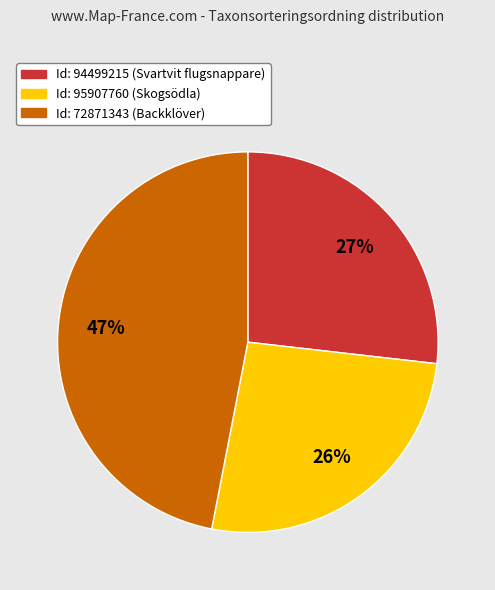

Which slice is the largest?

Id: 72871343 (Backklöver)